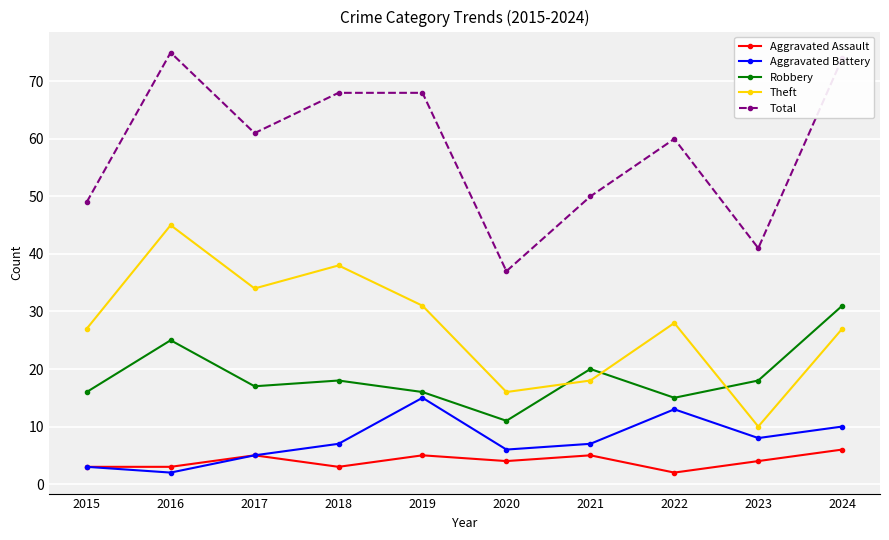

What are all the series names shown in the legend?

Aggravated Assault, Aggravated Battery, Robbery, Theft, Total